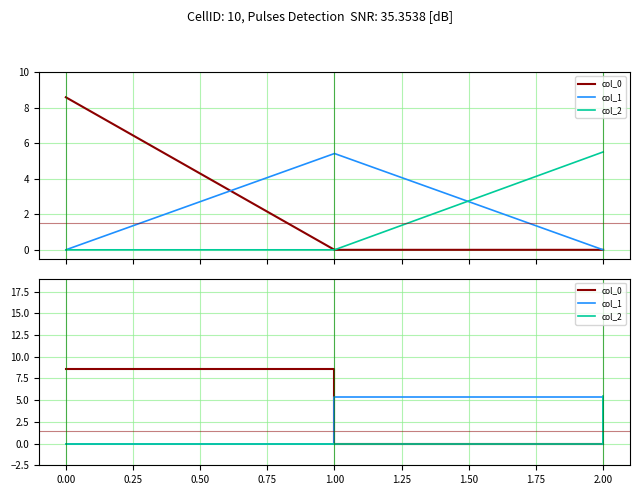

What is the average value of the col_0 series?

2.9